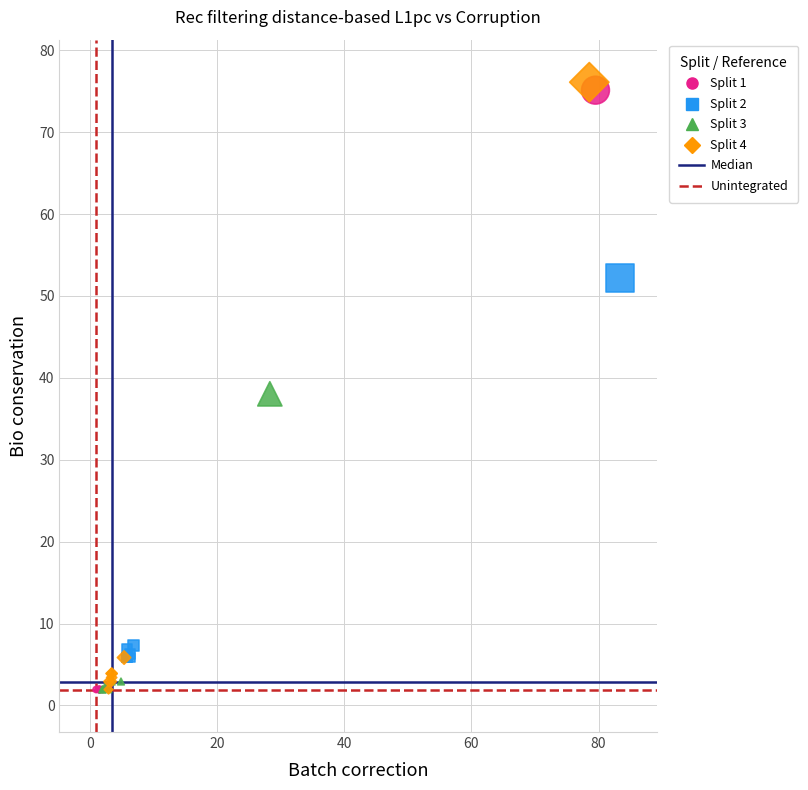

Which series reaches the maximum Y coordinate?

Split 4